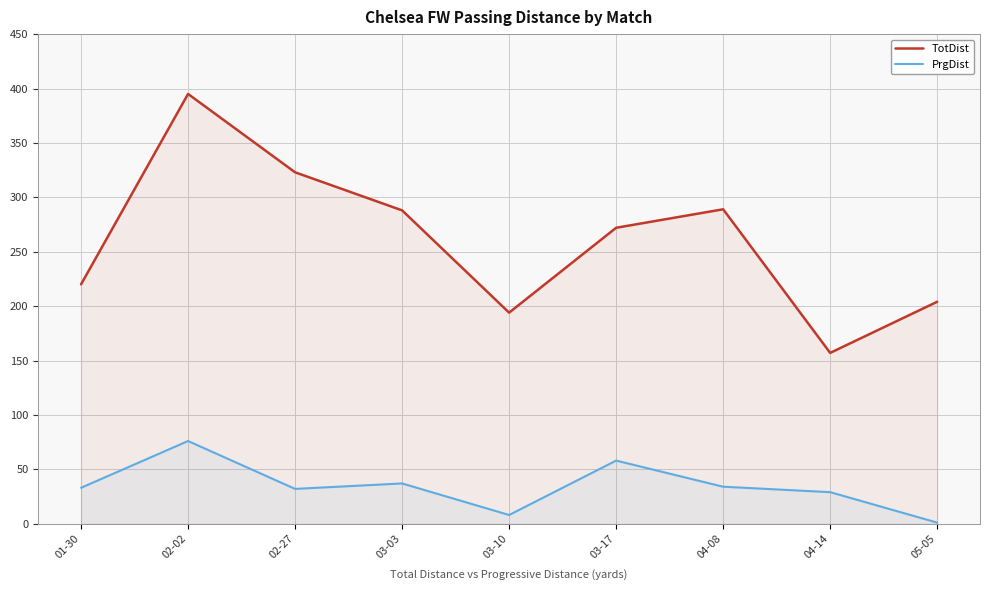

Which series has the largest total across all categories?

TotDist